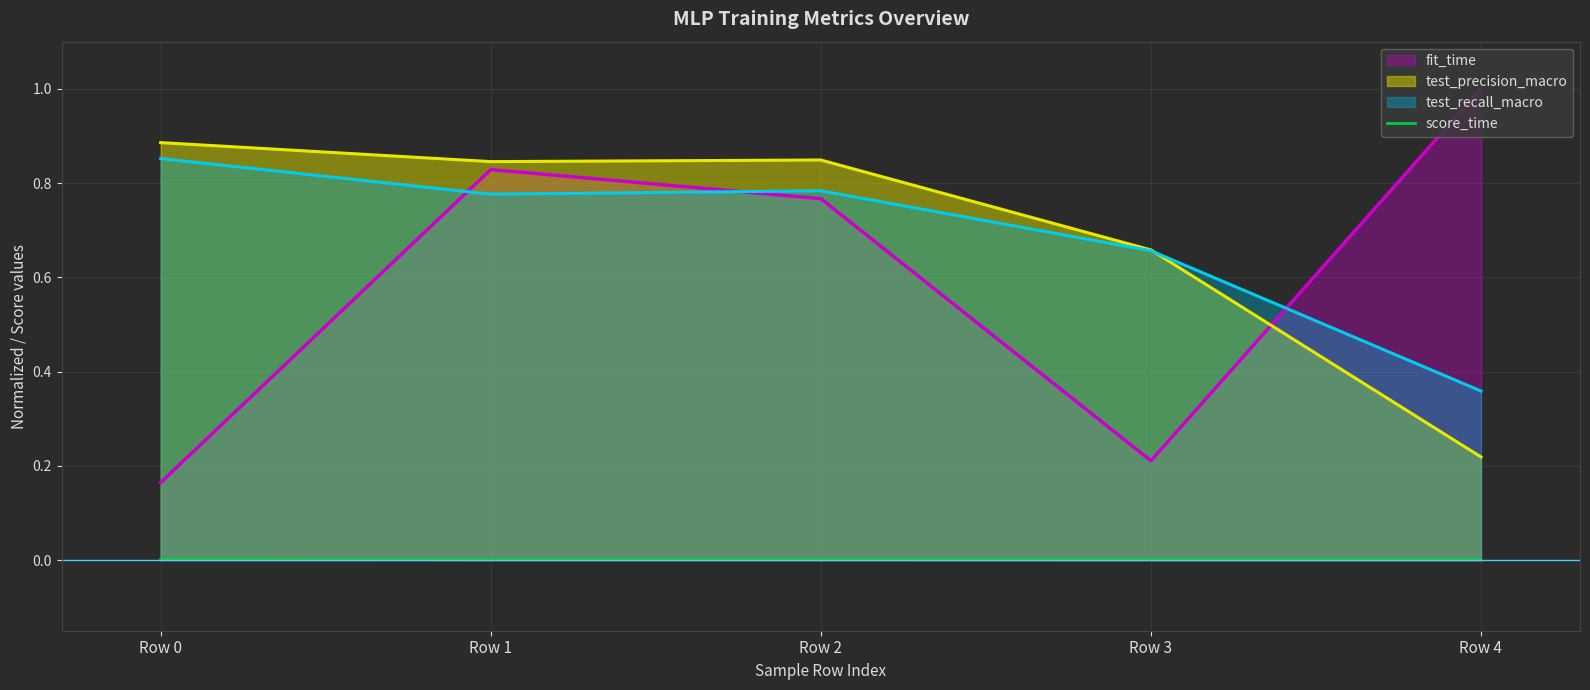

How many lines are shown in the chart?

4